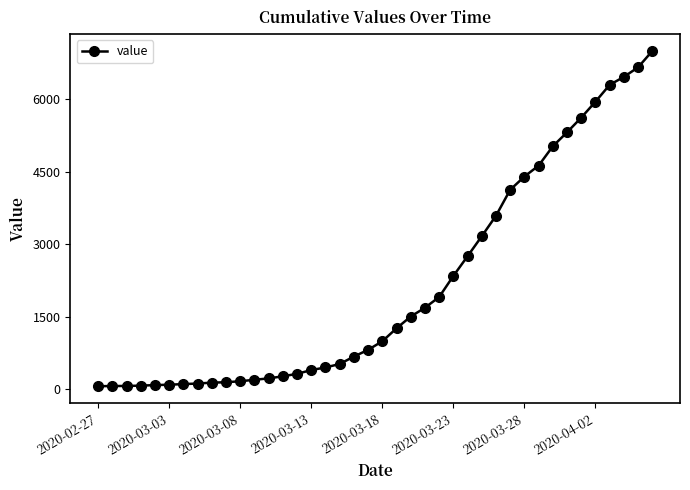

What is the greatest value displayed?

6995